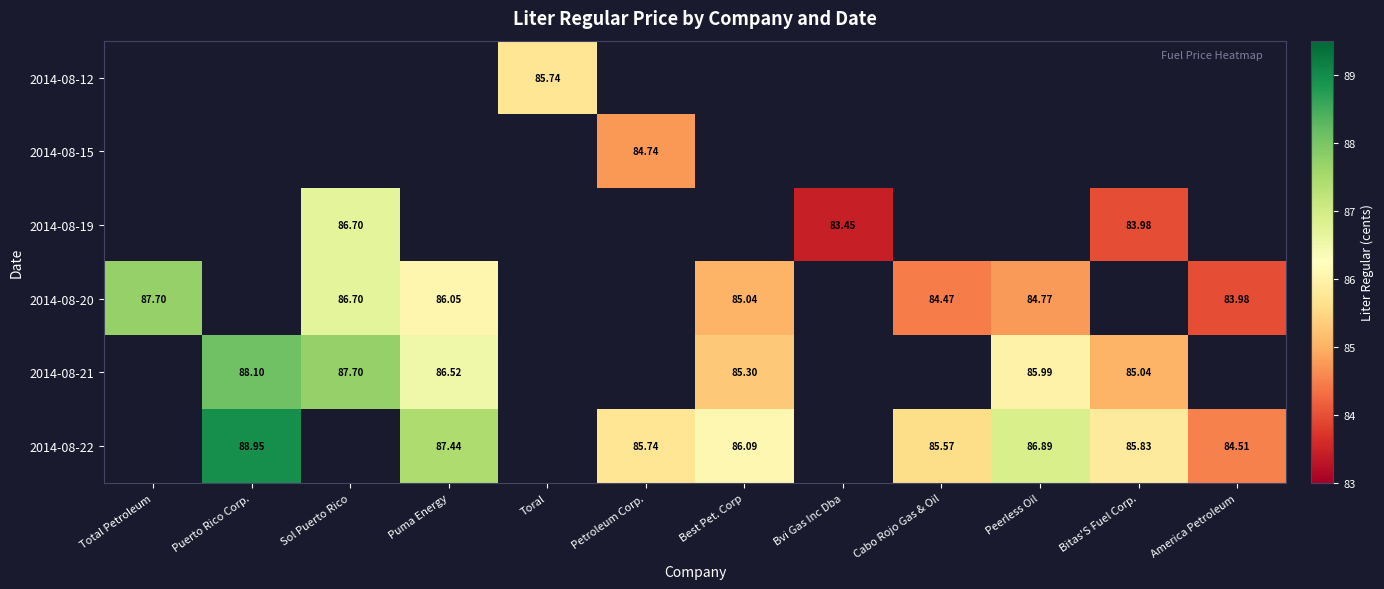

Is the value of 2014-08-20 at Total Petroleum greater than the value of 2014-08-21 at Puerto Rico Corp.?

No